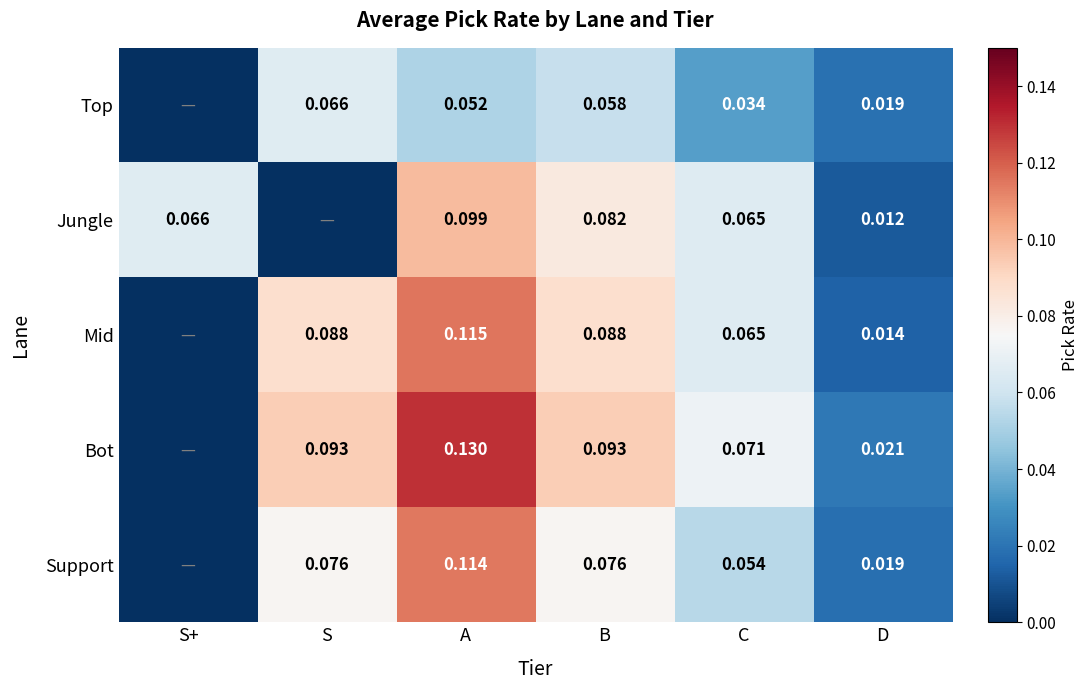

Is the value of Support at D greater than the value of Mid at B?

No